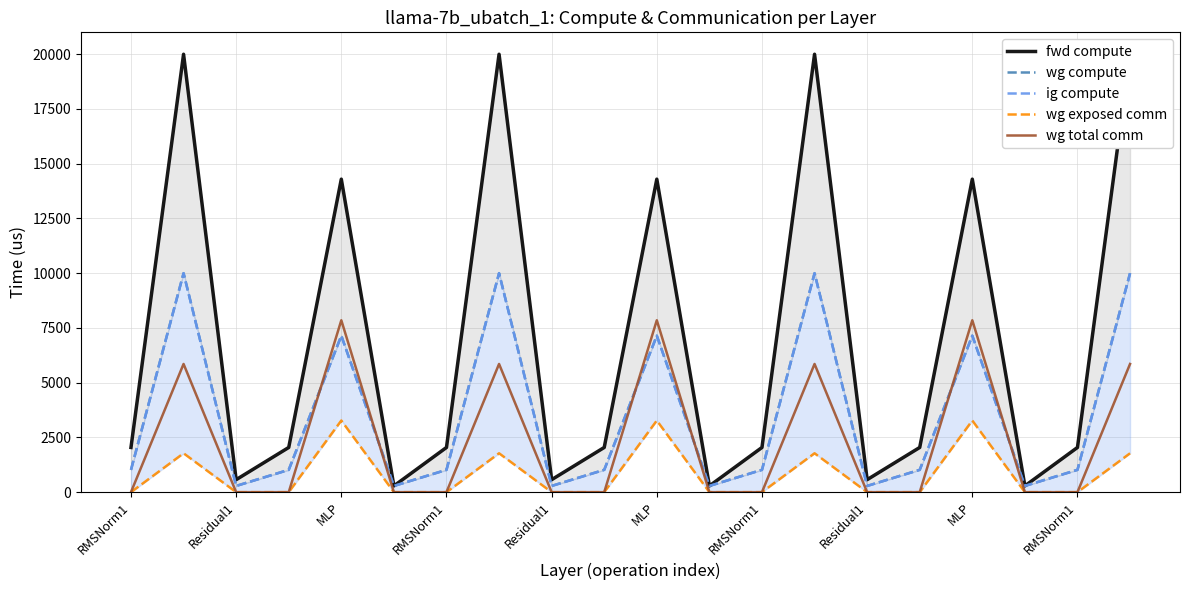

What is the spread (max minus min) of values at MLP?

11023.6